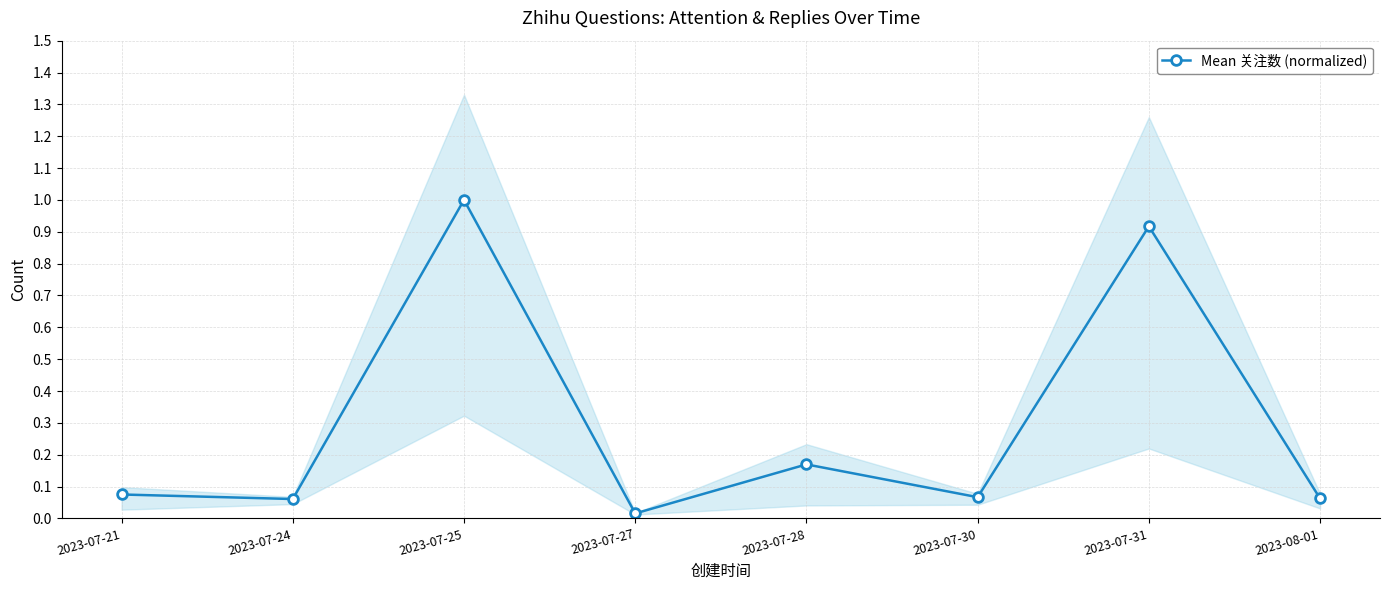

What is the label of the 6th point from the left?

2023-07-30